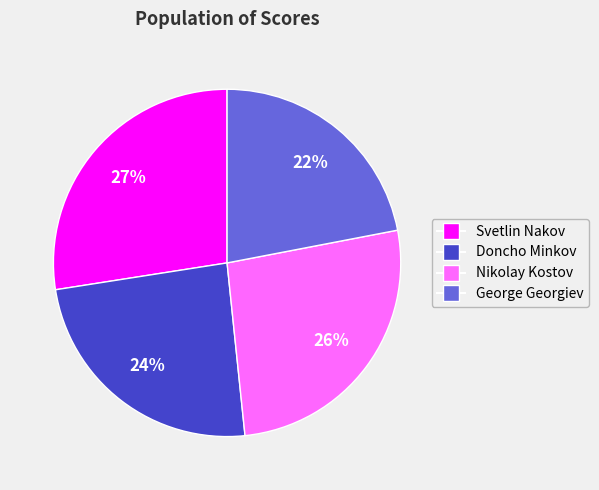

Count the number of slices in the pie.

4